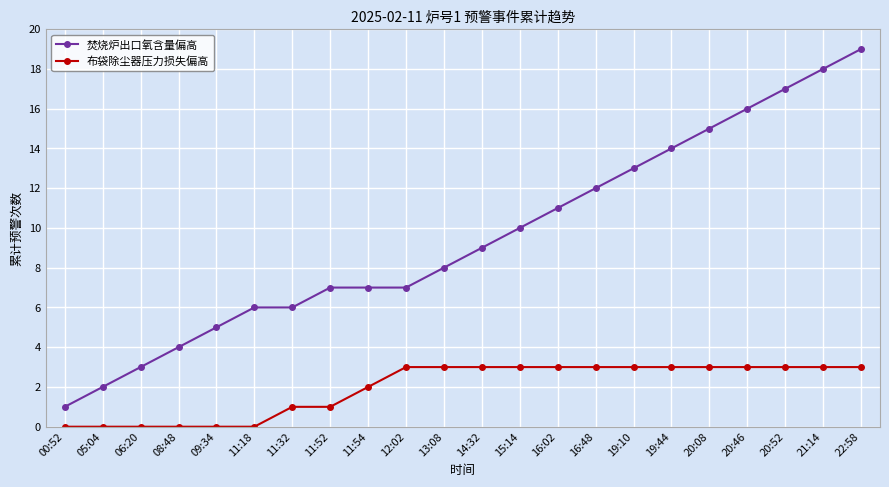

True or false: 焚烧炉出口氧含量偏高 and 布袋除尘器压力损失偏高 intersect in this chart.

False